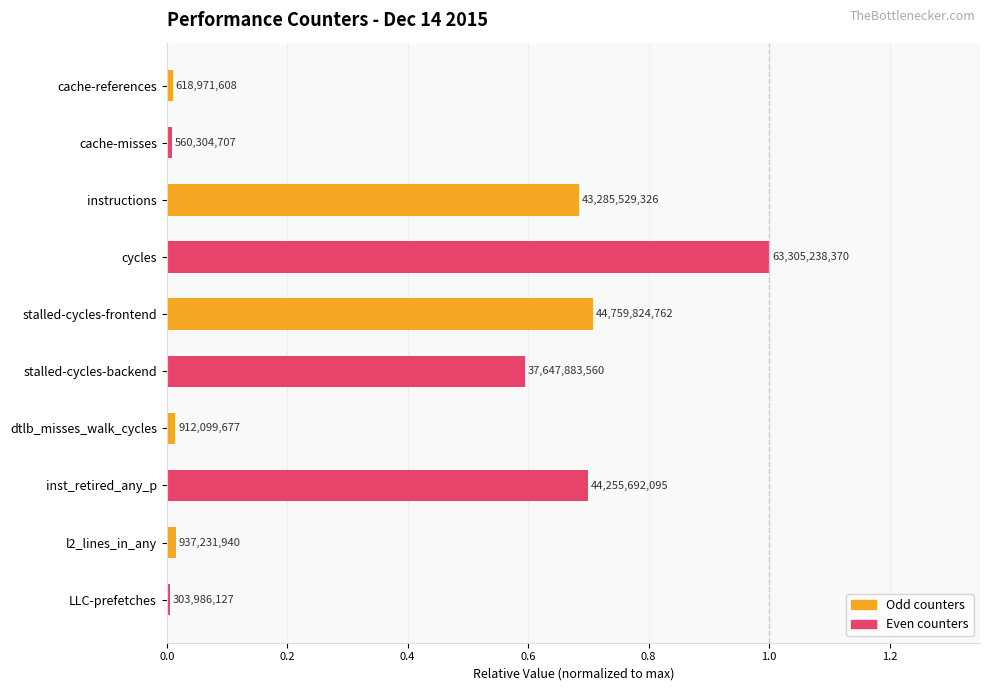

Does the chart contain any negative values?

No